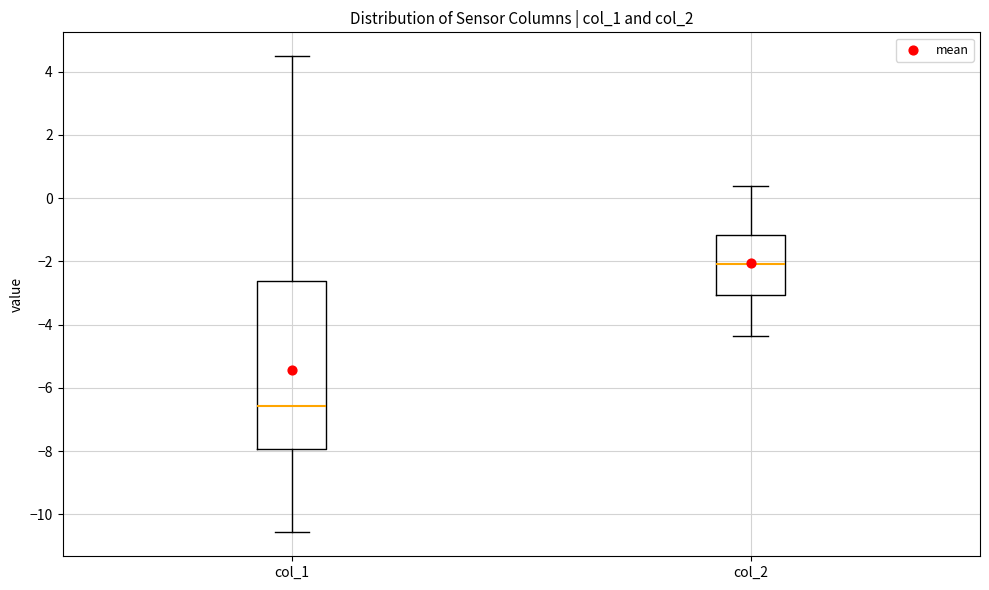

Where does the median line of the box for col_1 sit on the y-axis? The values are not printed on the chart, so give them approximately, as read against the axis.

-6.6